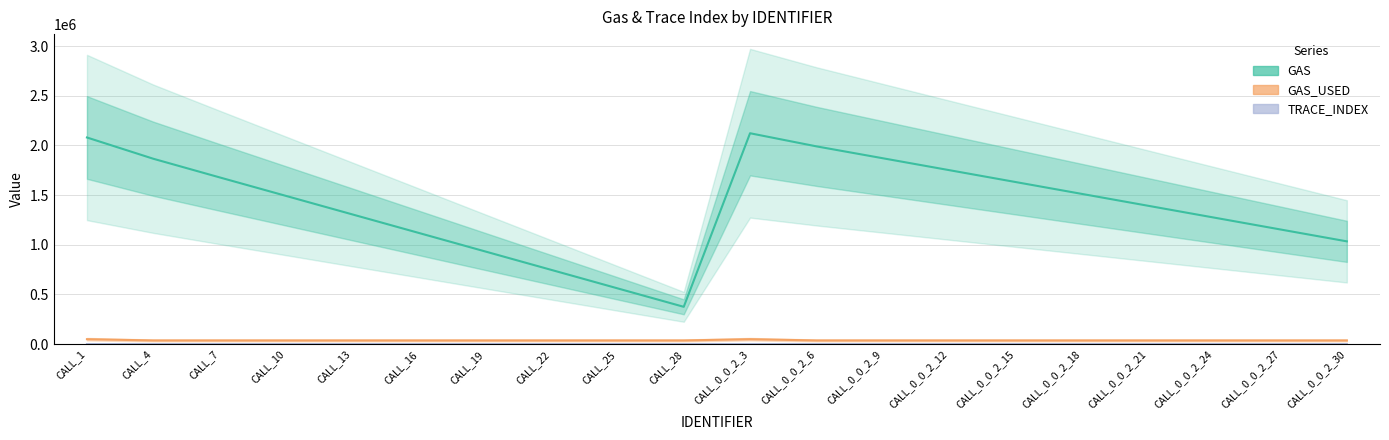

Between CALL_10 and CALL_13, which series saw the biggest shift?

GAS